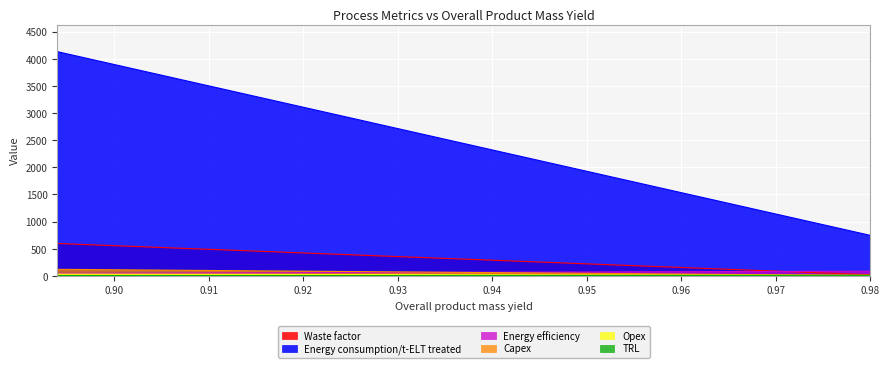

True or false: Energy consumption/t-ELT treated and TRL intersect in this chart.

False